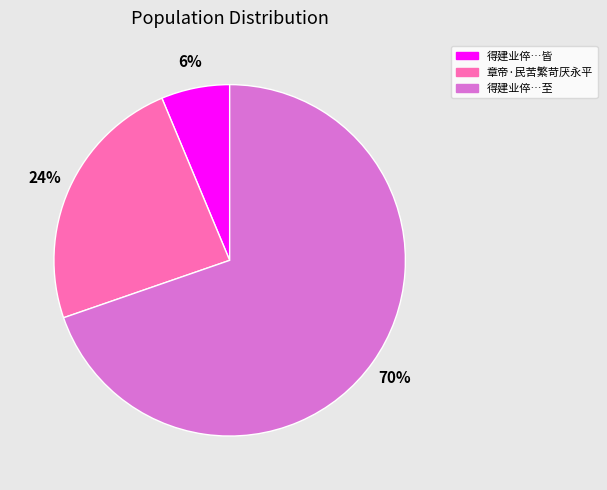

Which has a higher value, 章帝·民苦繁苛厌永平 or 得建业倅…皆?

章帝·民苦繁苛厌永平